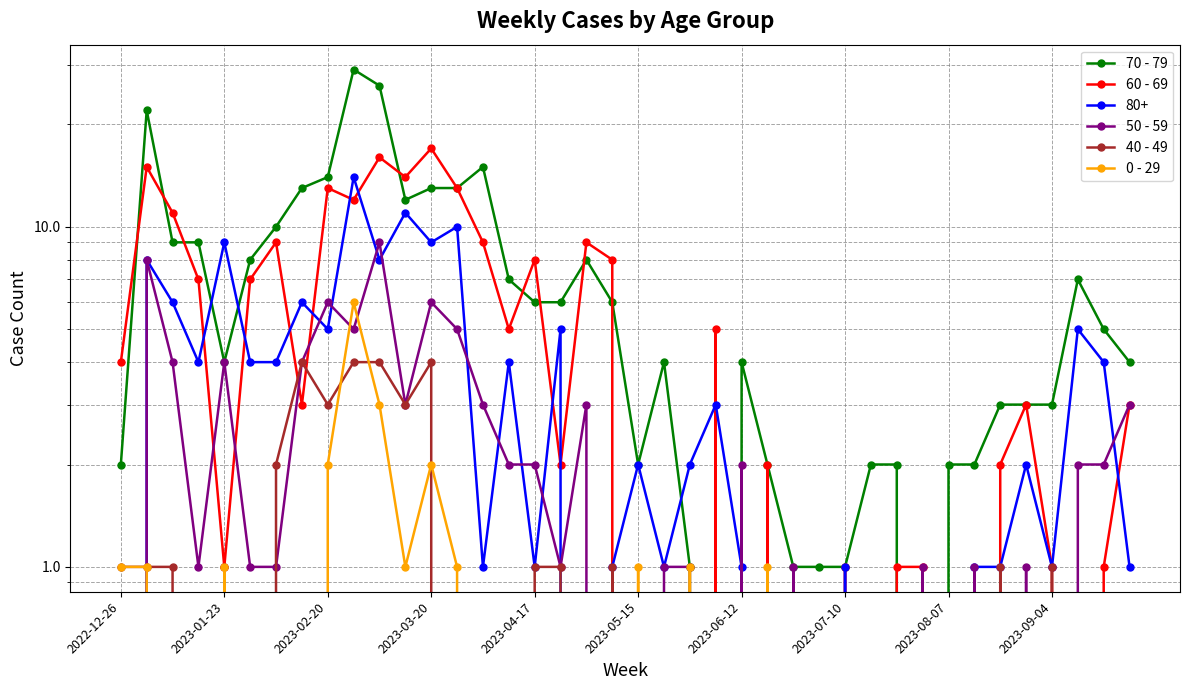

Count the number of categories in the chart.

40